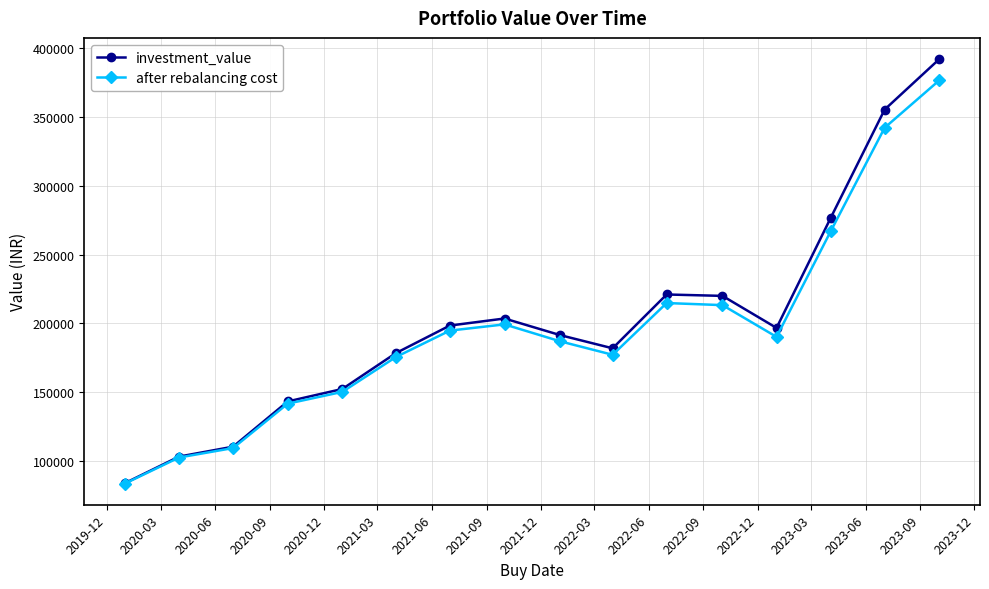

At how many categories does at least one series exceed 243130?

3